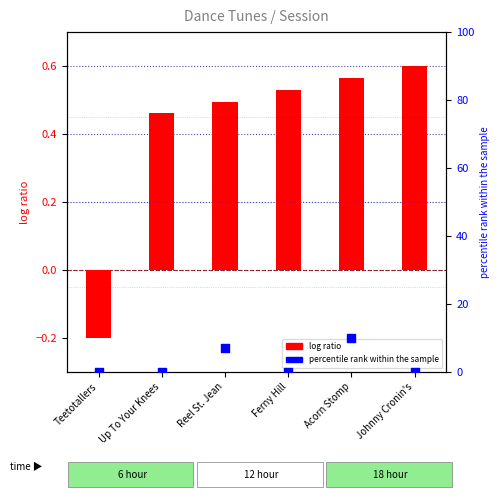

Which series has the largest total across all categories?

percentile rank within the sample